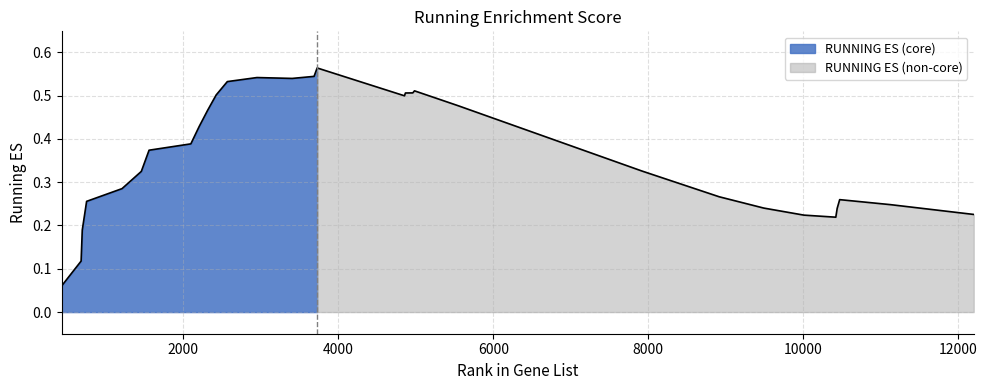

How many lines are shown in the chart?

1